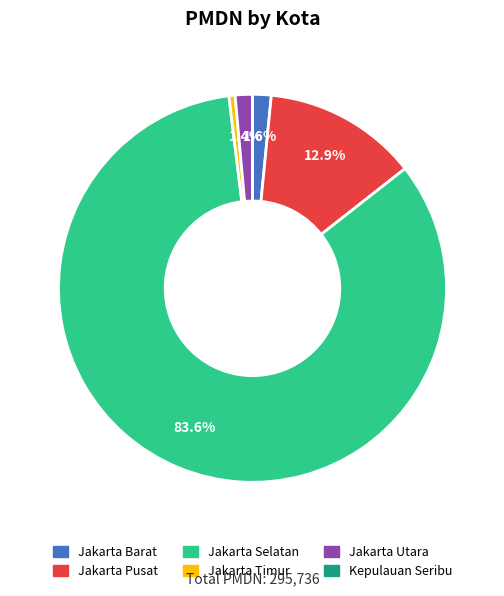

Do Jakarta Pusat and Jakarta Selatan together represent more than half of the pie?

Yes